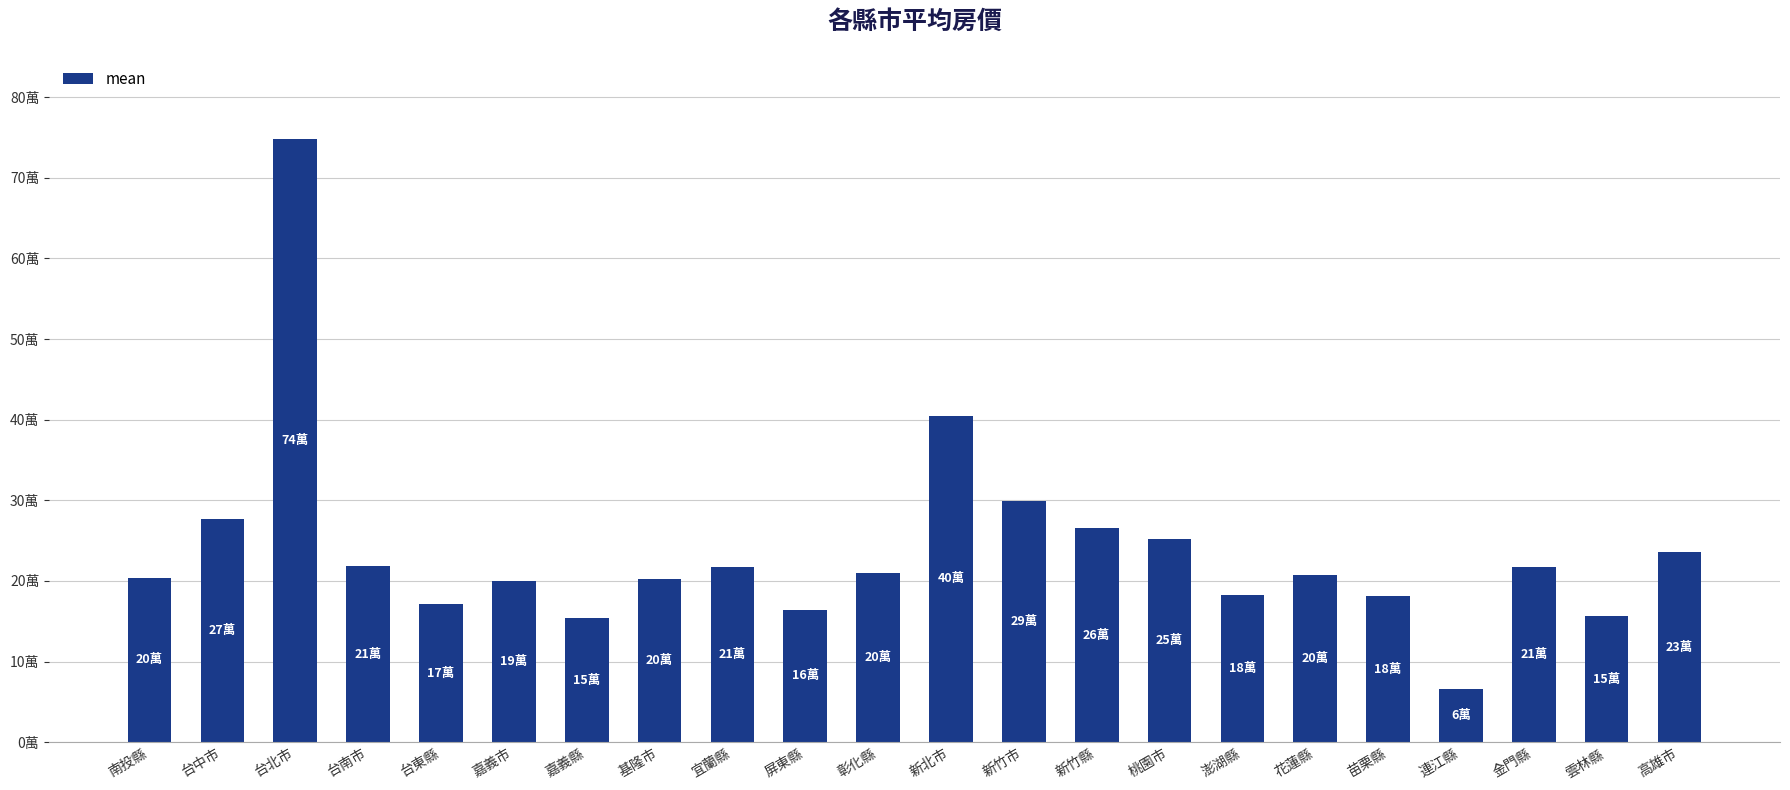

Which label corresponds to the smallest value in the chart?

連江縣